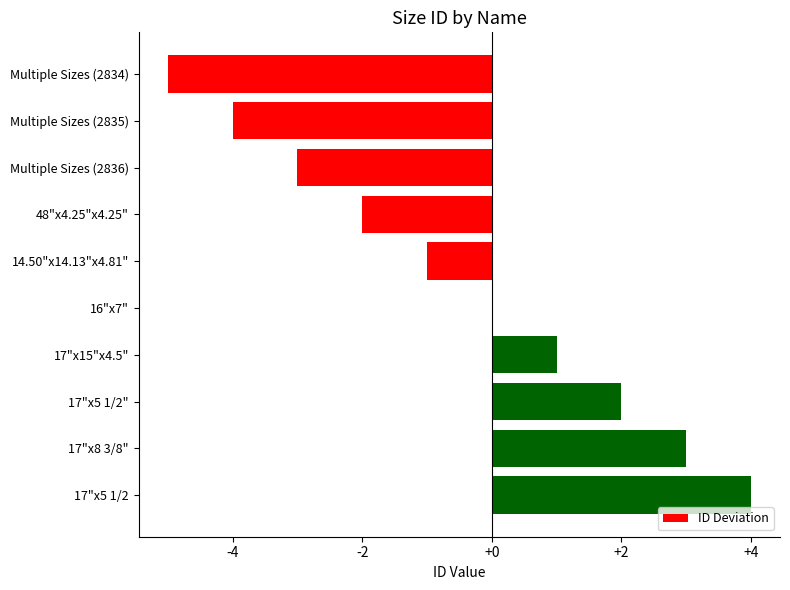

The chart shows a value of 3 at 17"x8 3/8". True or false?

True